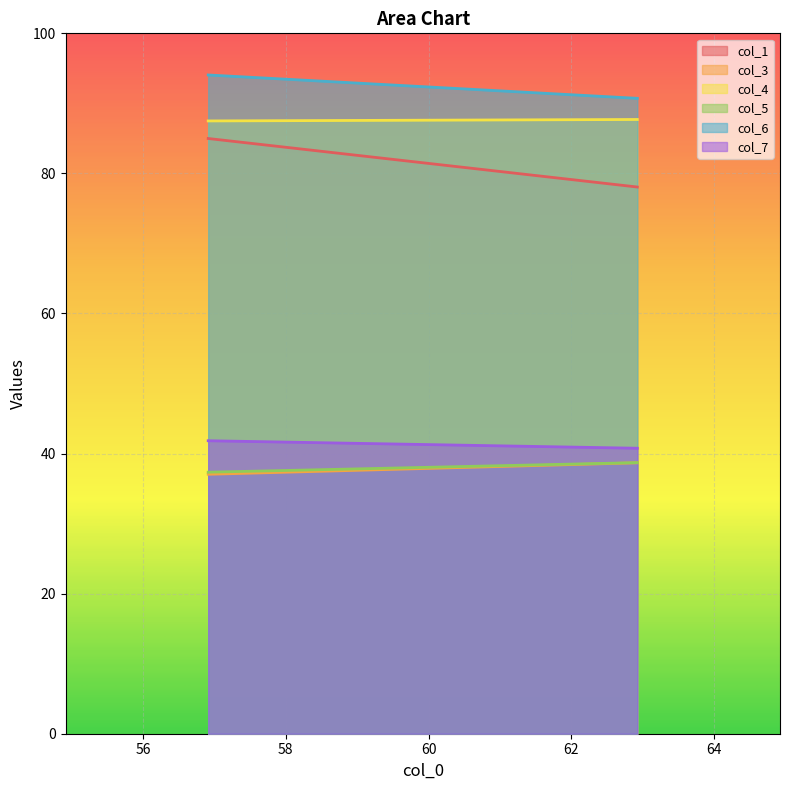

Count the col_4 values in the range 87 to 88.

2